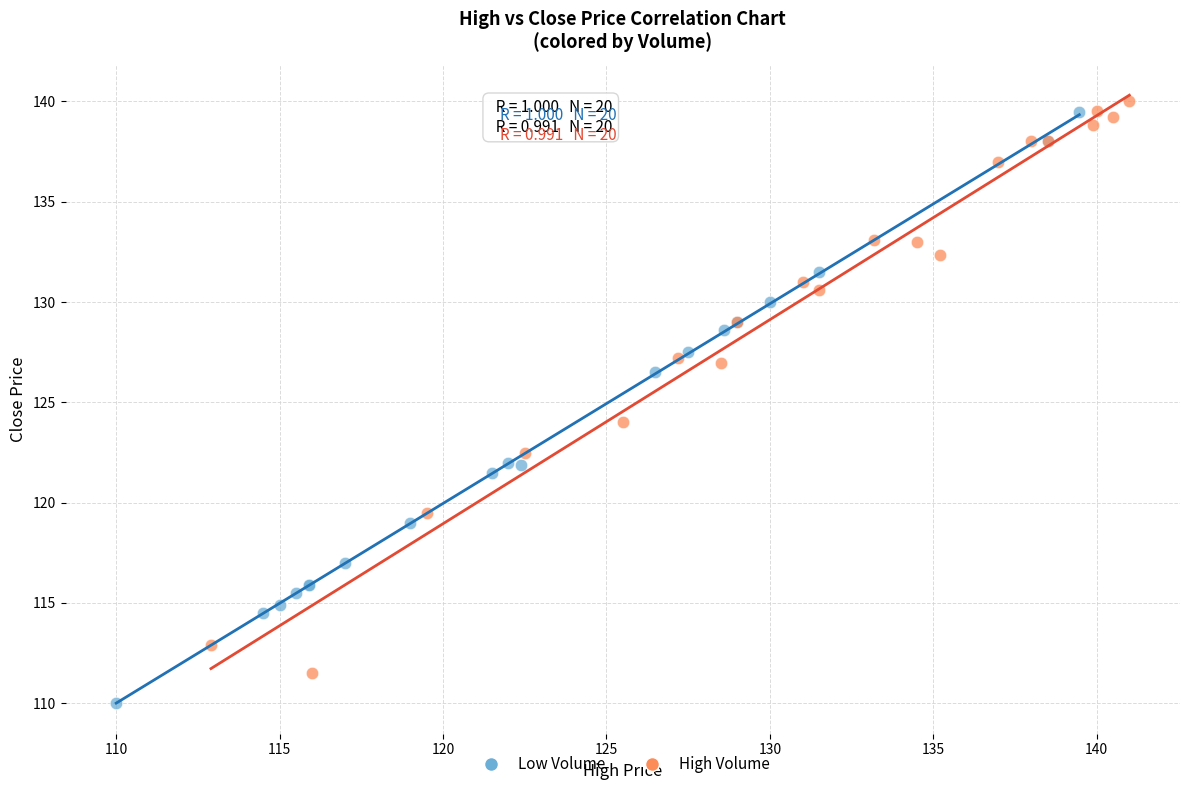

What are all the series names shown in the legend?

Low Volume, High Volume